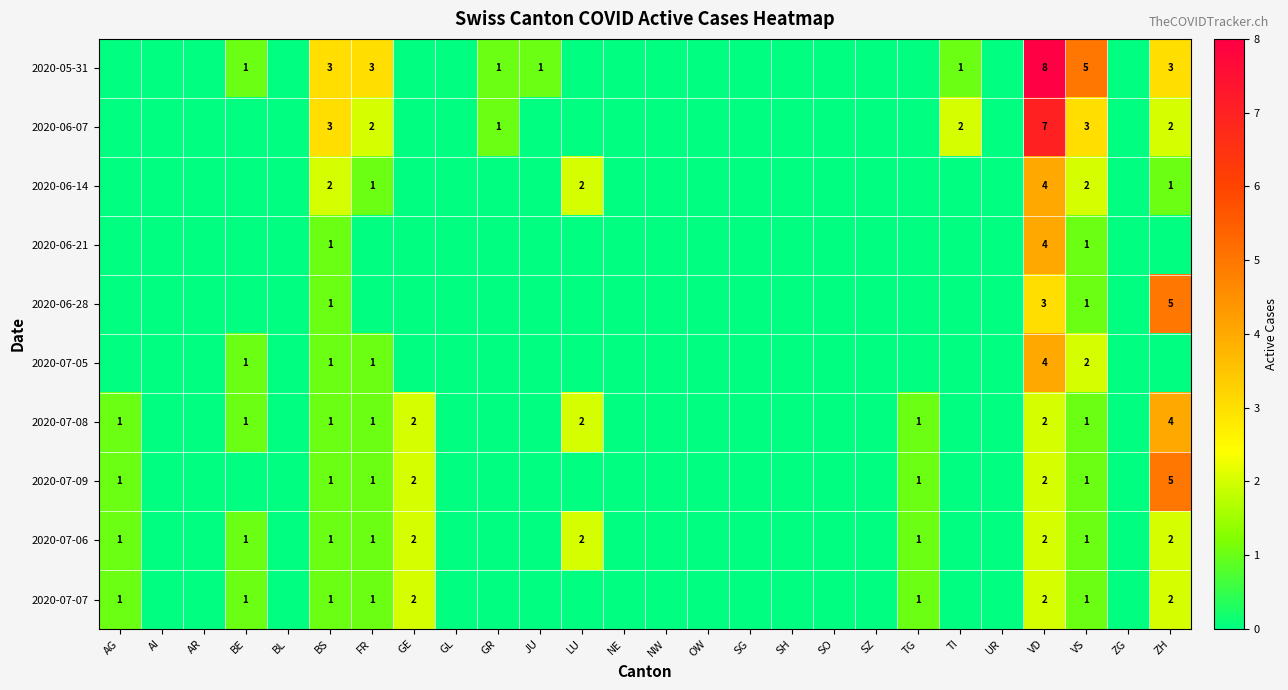

The value of 2020-07-05 at VS is 2. True or false?

True